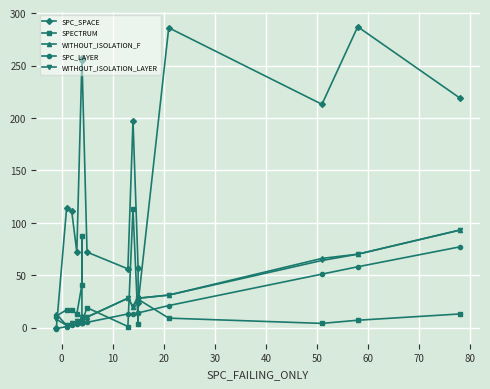

Reading left to right, extract all data points from this chart.

SPC_SPACE: 0	114	111	72	255	255	257	72	56	197	57	23	286	213	287	219
SPECTRUM: 11	17	17	13	41	87	5	19	1	113	3	27	9	4	7	13
WITHOUT_ISOLATION_F: 13	2	4	6	6	6	11	10	28	20	30	28	31	66	70	93
SPC_LAYER: -1	1	2	3	4	4	4	5	13	13	14	14	21	51	58	77
WITHOUT_ISOLATION_LAYER: 8	2	4	6	6	6	10	10	28	20	28	28	31	64	70	93